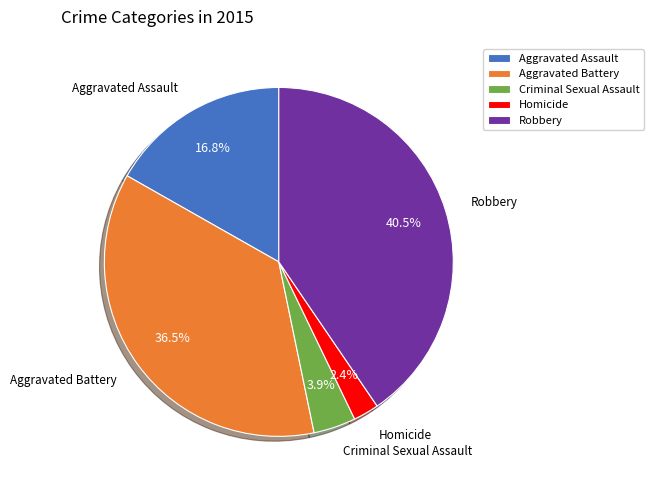

Is it true that Aggravated Assault is 9% of the pie?

False